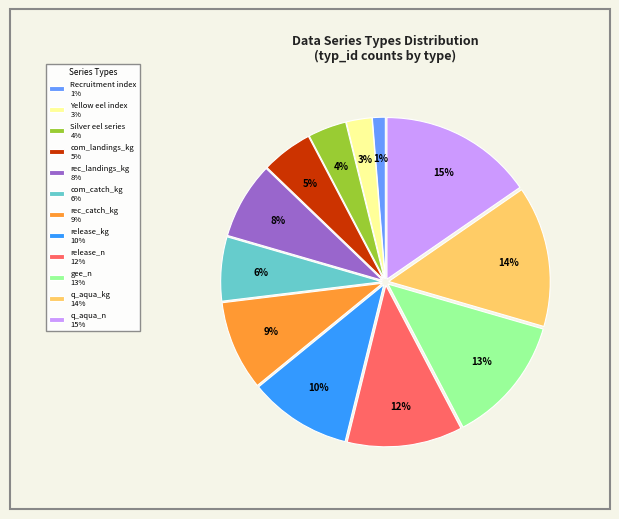

Is it true that release_n is 25% of the pie?

False